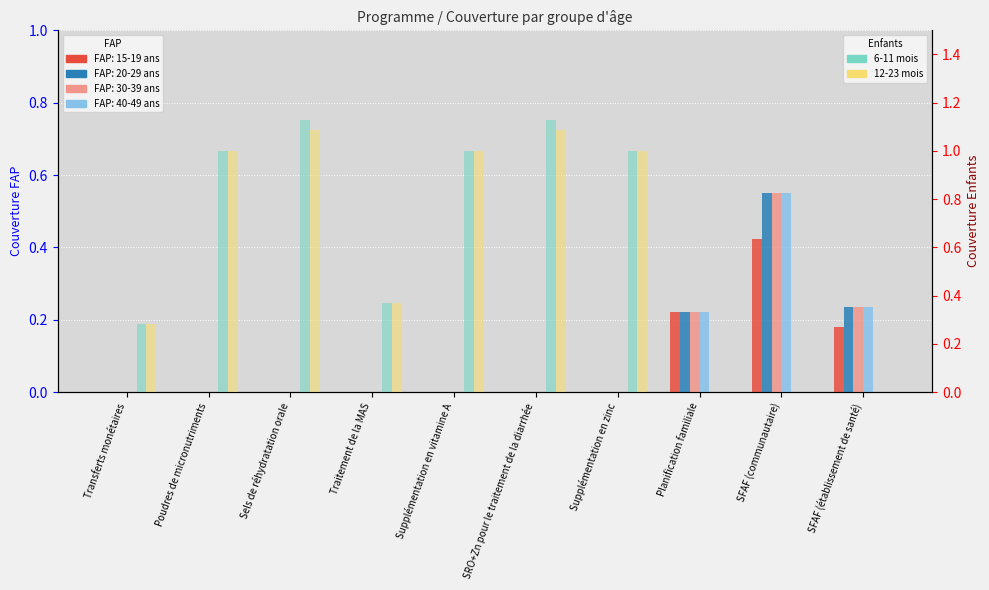

What is the average value of the 6-11 mois series?

0.6